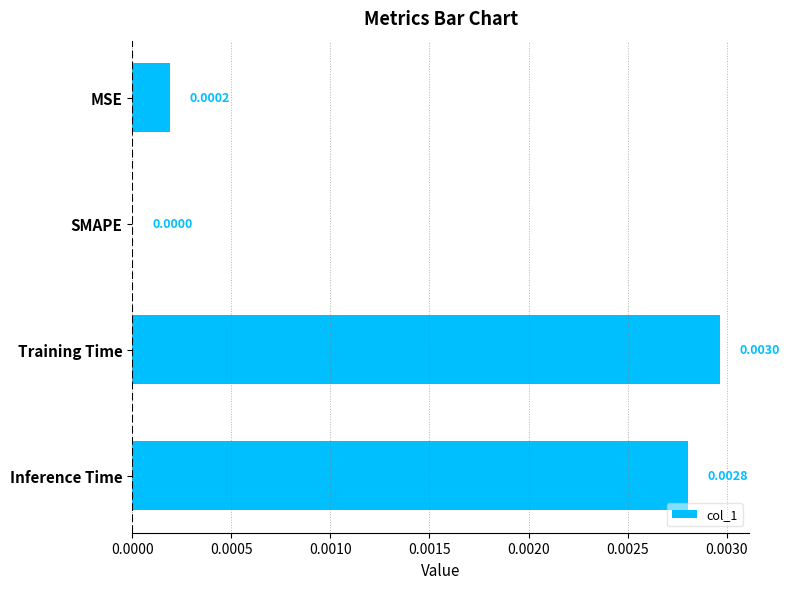

Which category has the highest value across all series?

Training Time